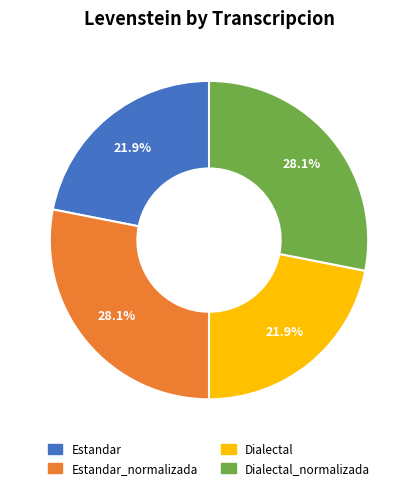

The Estandar slice represents 22% of the pie. True or false?

True